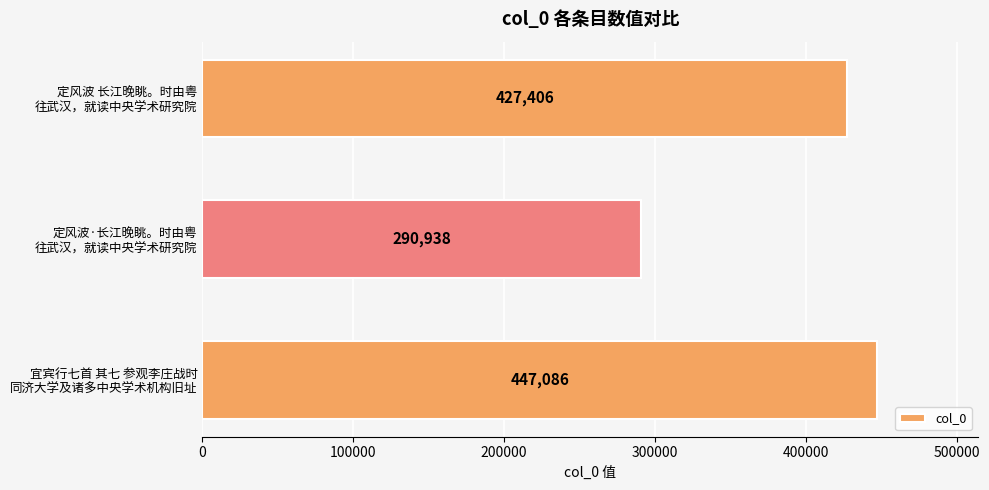

Reading bottom to top, transcribe all the data shown in this chart.

447086	290938	427406